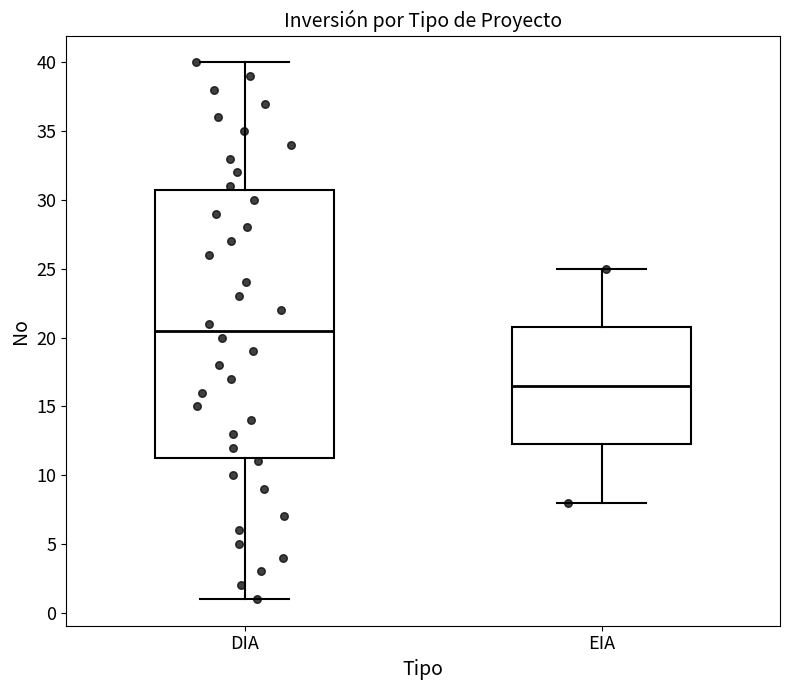

Where is the lower edge of the box for DIA on the y-axis? The values are not printed on the chart, so give them approximately, as read against the axis.

11.5